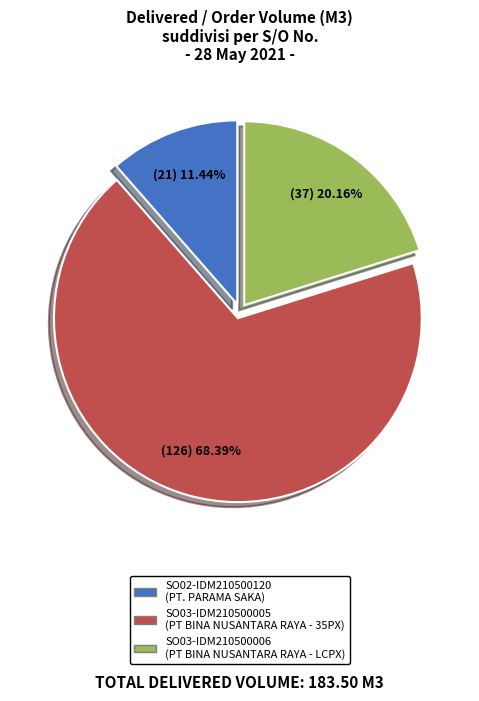

To the nearest percent, what is the difference between the SO03-IDM210500006 and SO02-IDM210500120 slice percentages?

9%